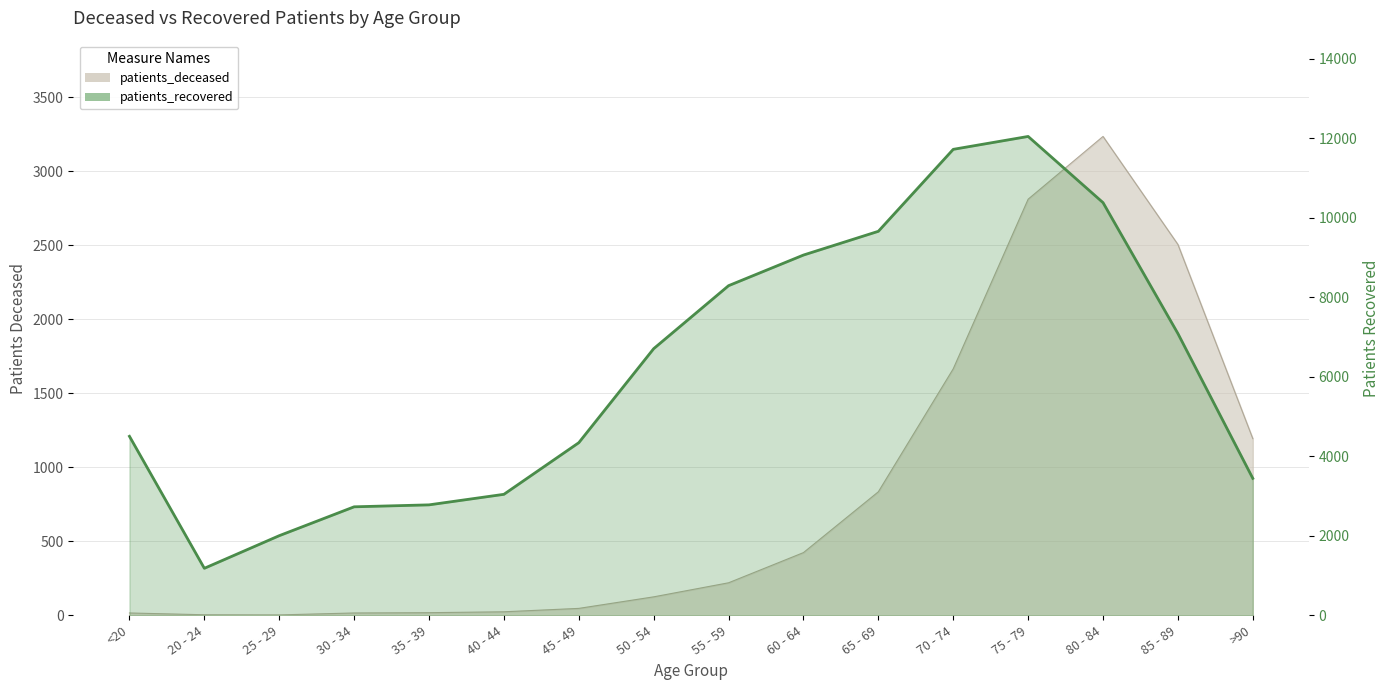

Rank the categories by value from lowest to highest.

20 - 24, 25 - 29, 30 - 34, 35 - 39, 40 - 44, >90, 45 - 49, <20, 50 - 54, 85 - 89, 55 - 59, 60 - 64, 65 - 69, 80 - 84, 70 - 74, 75 - 79